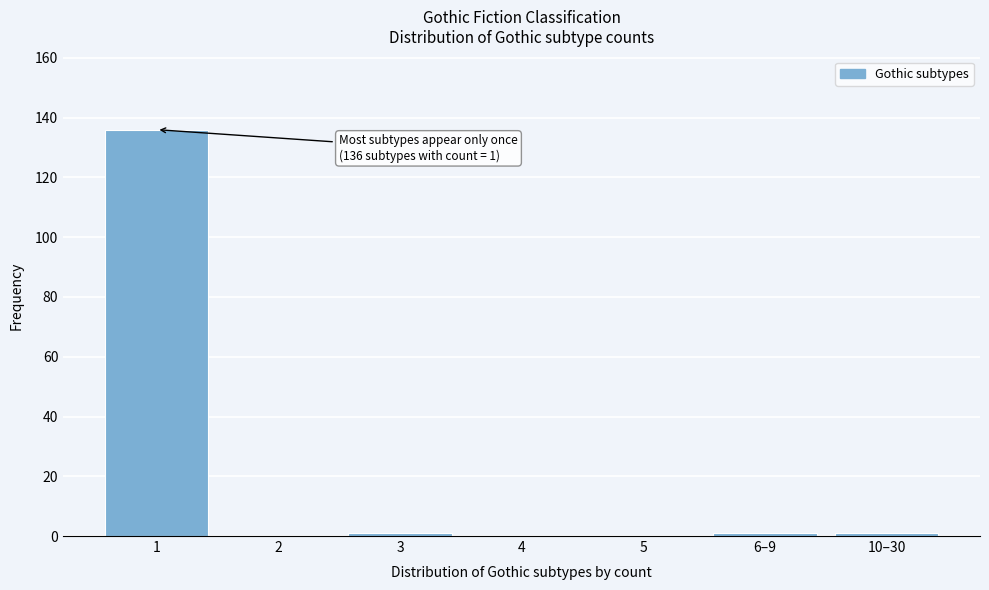

Reading left to right, extract all data points from this chart.

1=136	2=0	3=1	4=0	5=0	6–9=1	10–30=1